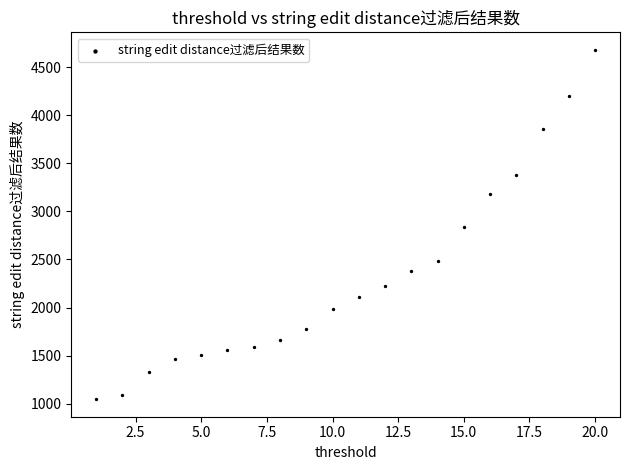

What is the range of X values (max minus min)?

19